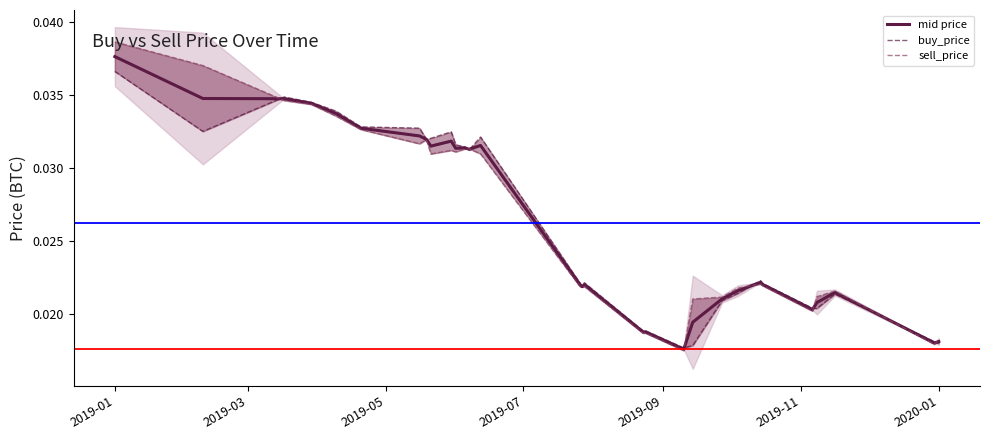

What are all the series names shown in the legend?

mid price, buy_price, sell_price